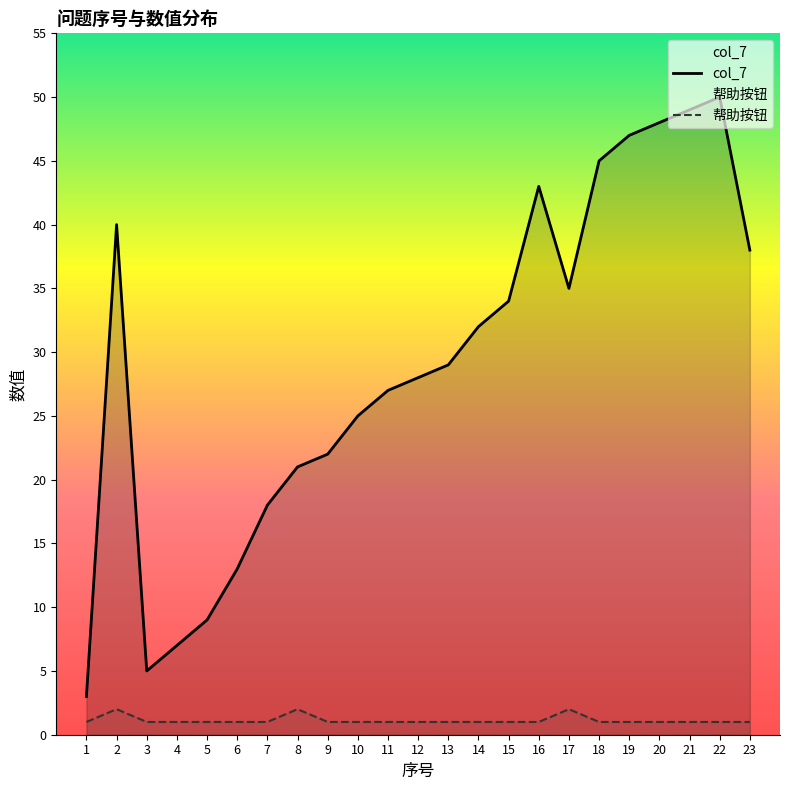

True or false: col_7 and 帮助按钮 cross at least once.

False